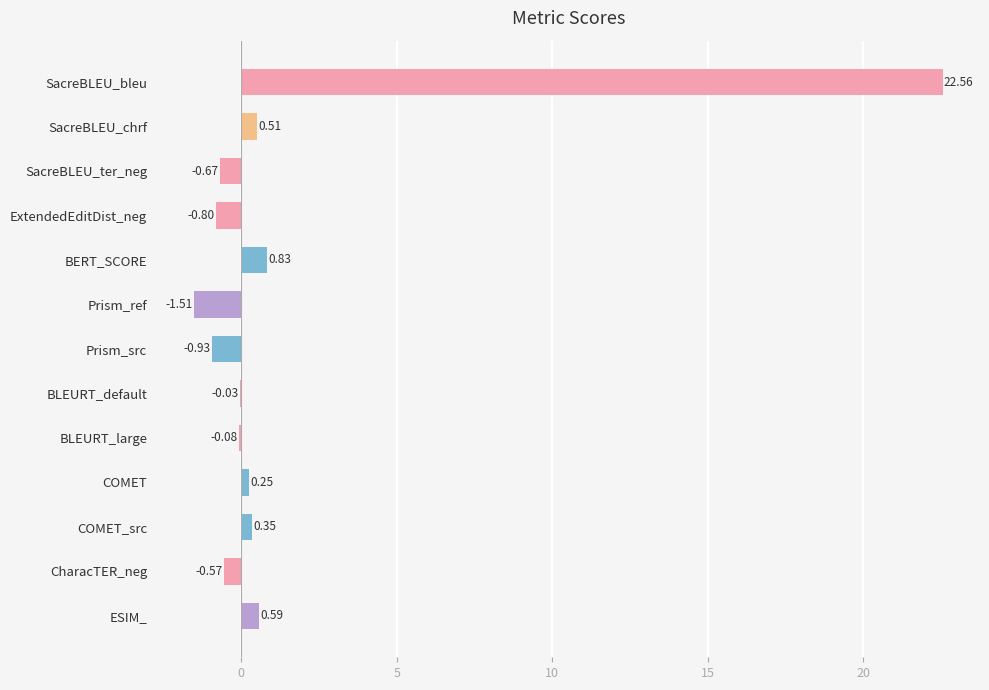

What is the change in value from SacreBLEU_bleu to SacreBLEU_ter_neg?

-23.2